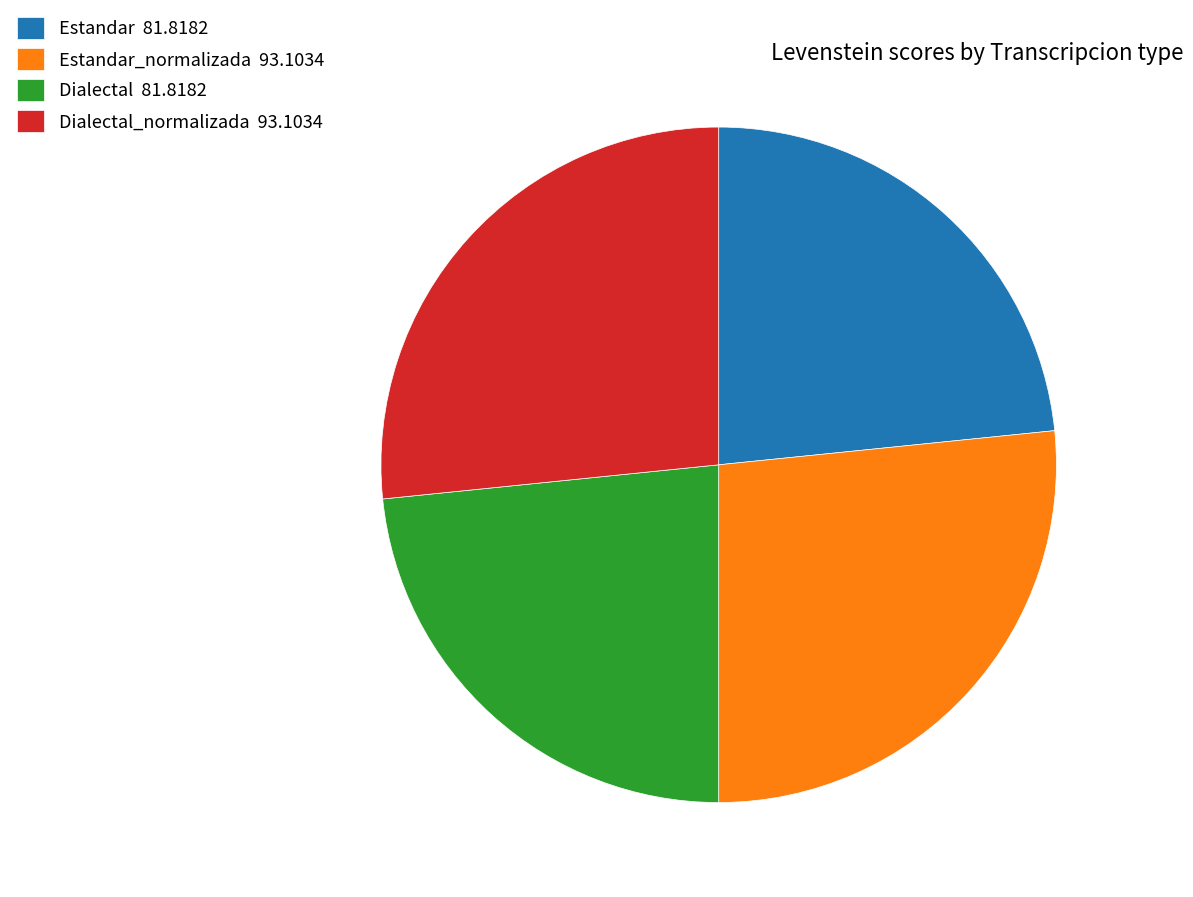

The Estandar_normalizada 93.1034 slice represents 21% of the pie. True or false?

False